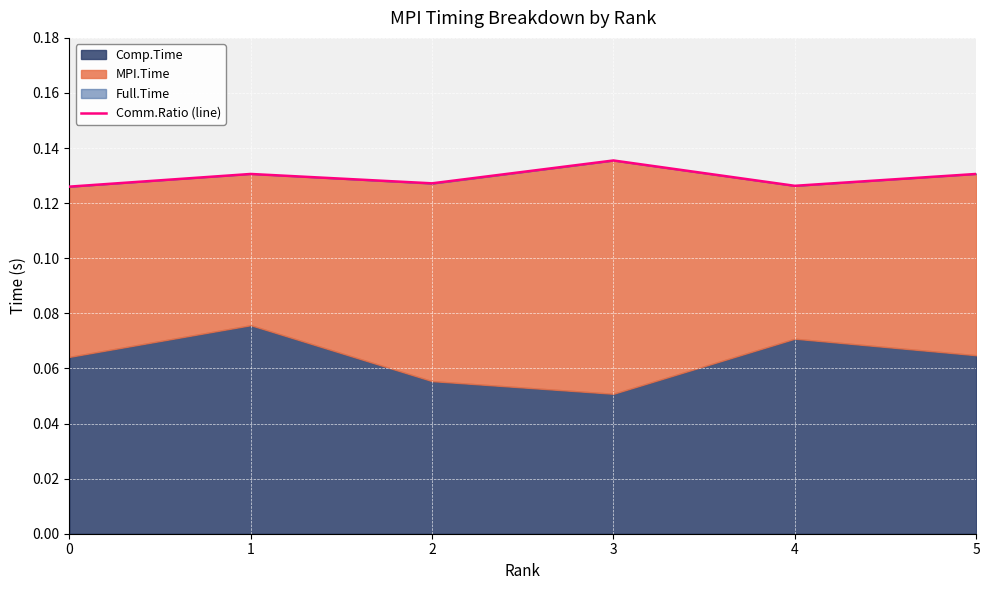

Reading right to left, what are all the values shown in this chart?

0.1	0.1	0.1	0.1	0.1	0.1